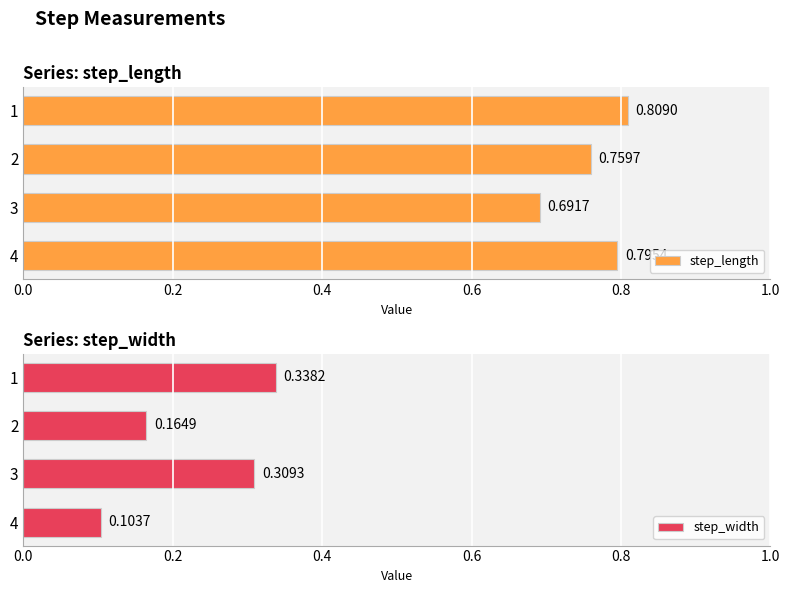

What is the greatest value displayed?

0.8